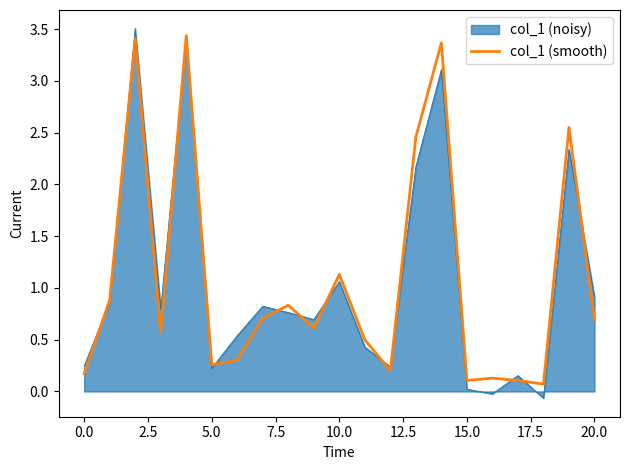

Which series has the widest spread of values?

col_1 (noisy)